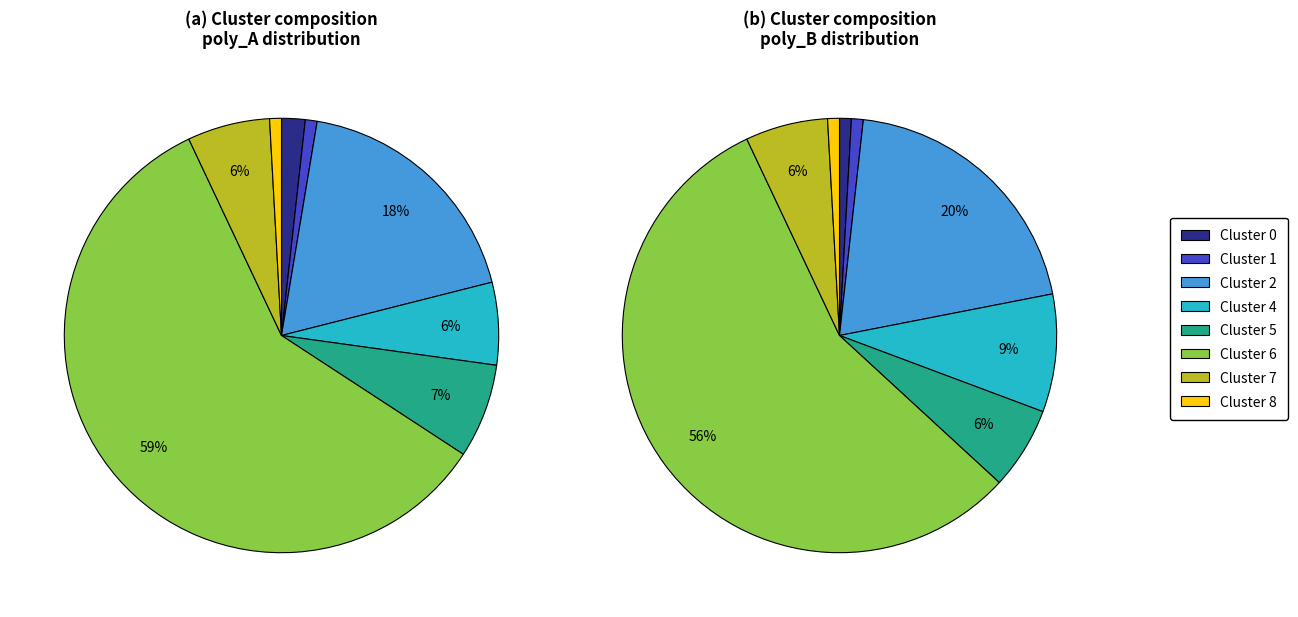

Combined, do Cluster 1 and Cluster 8 account for over 50%?

No